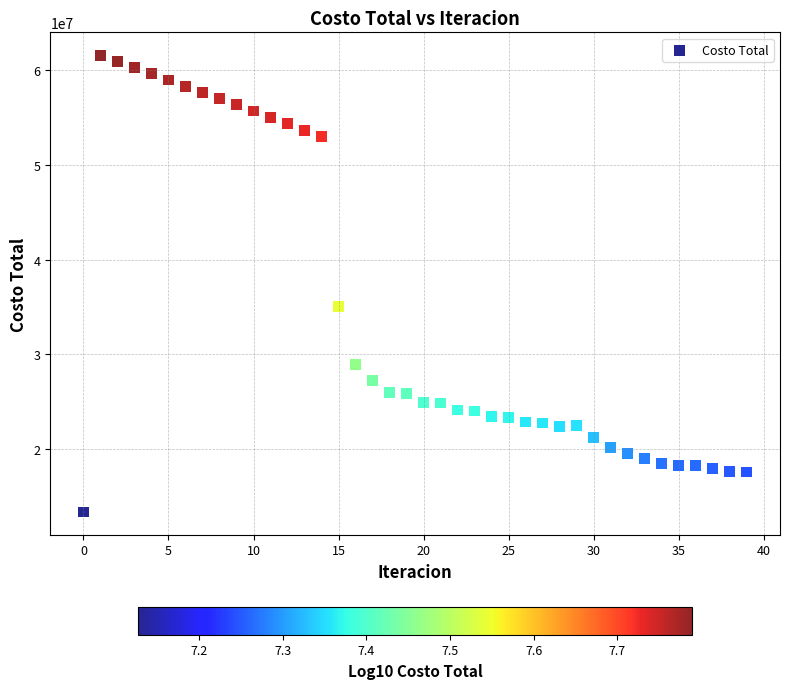

What Y value in the scatter plot is closest to 37481366?

35055712.9